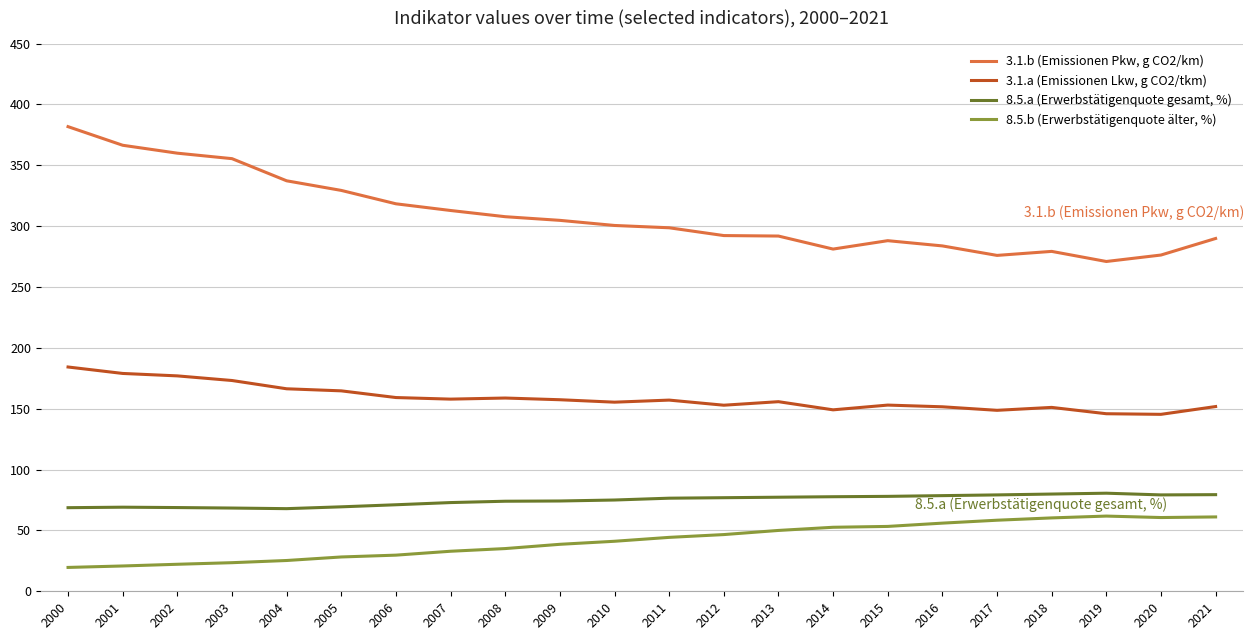

Is it true that 3.1.b (Emissionen Pkw, g CO2/km) equals 381.8 at 2000?

True